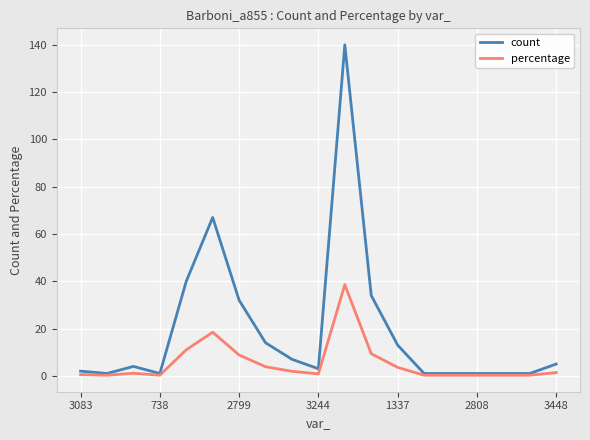

Which series has the largest total across all categories?

count